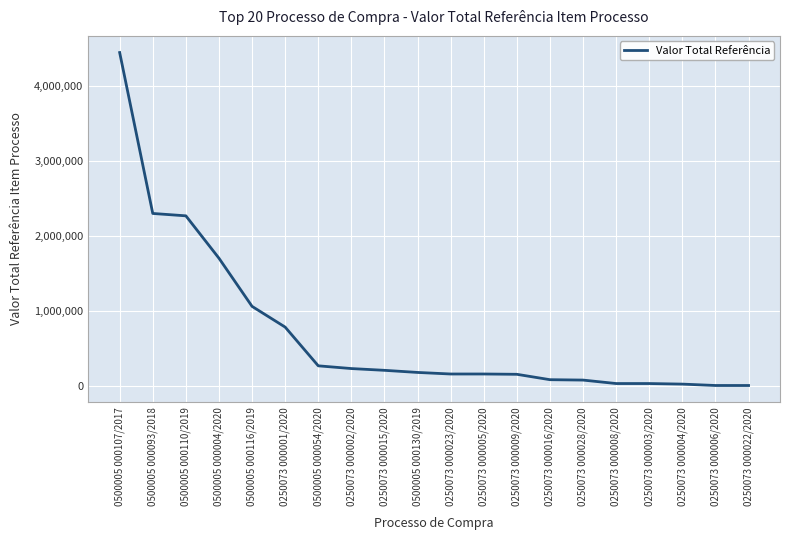

Is this an area chart (filled region under the line)?

No